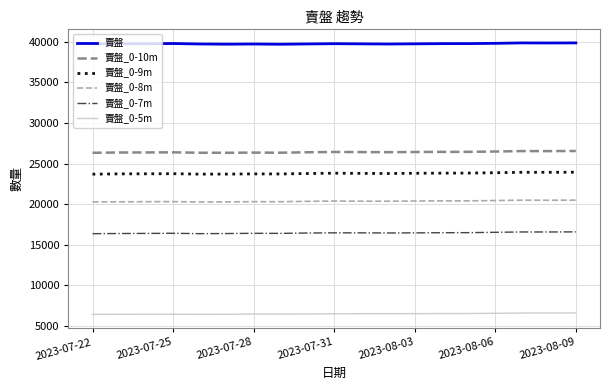

List the series in order of their peak value, highest first.

賣盤, 賣盤_0-10m, 賣盤_0-9m, 賣盤_0-8m, 賣盤_0-7m, 賣盤_0-5m